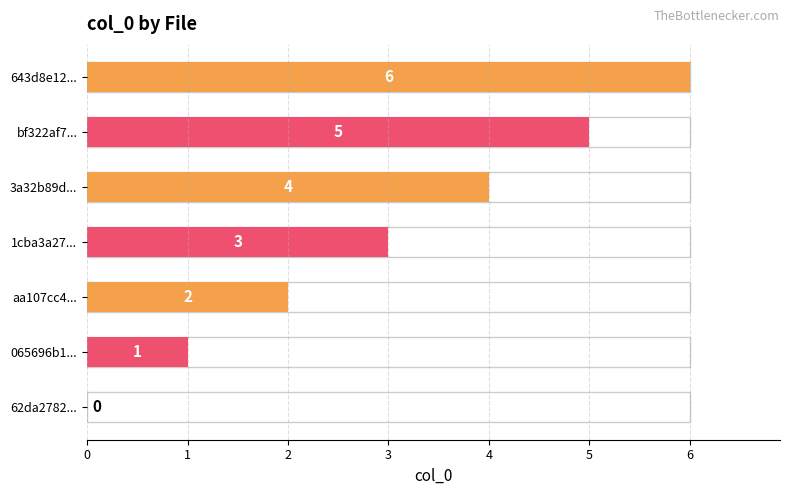

How many values are between 1 and 5?

5